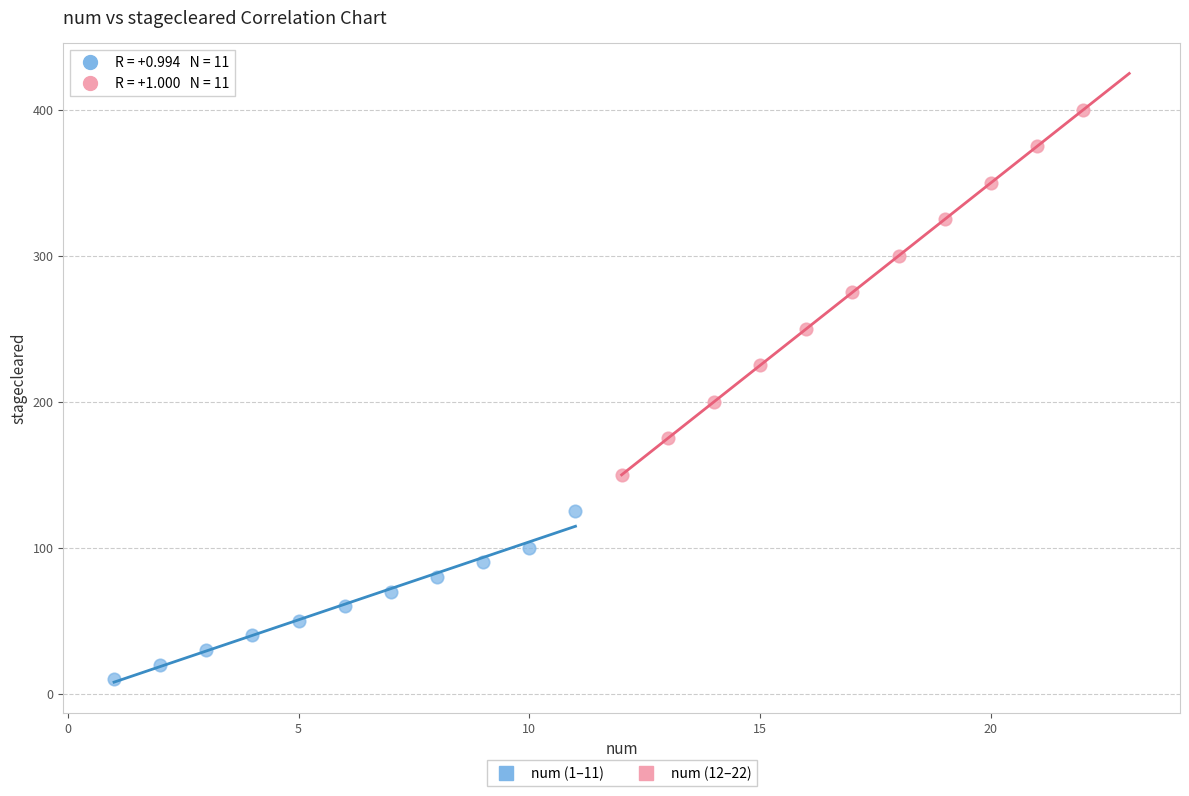

Which series reaches the maximum Y coordinate?

num (12–22)